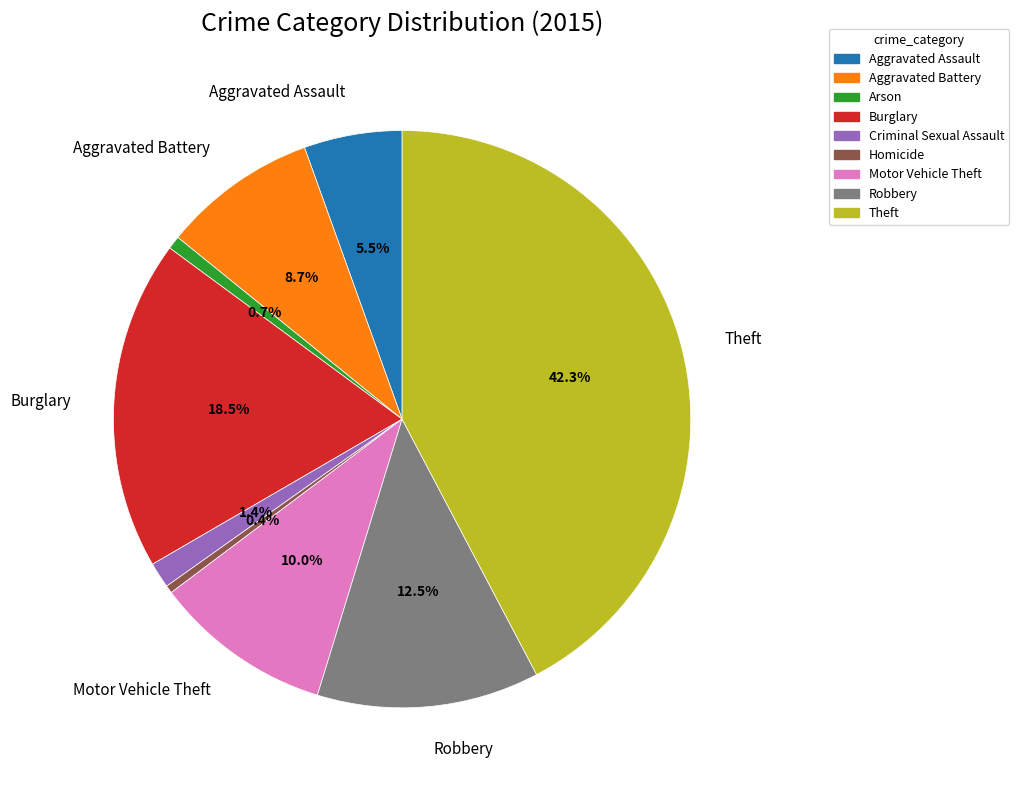

What is the ratio of the value at Criminal Sexual Assault to the value at Aggravated Battery?

0.2